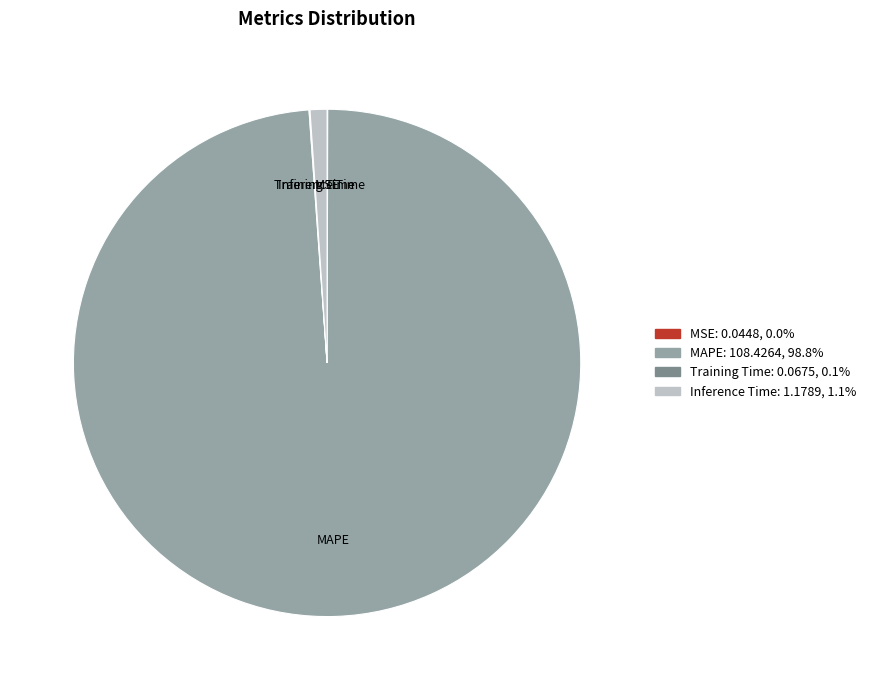

Does Inference Time represent more than half of the total?

No